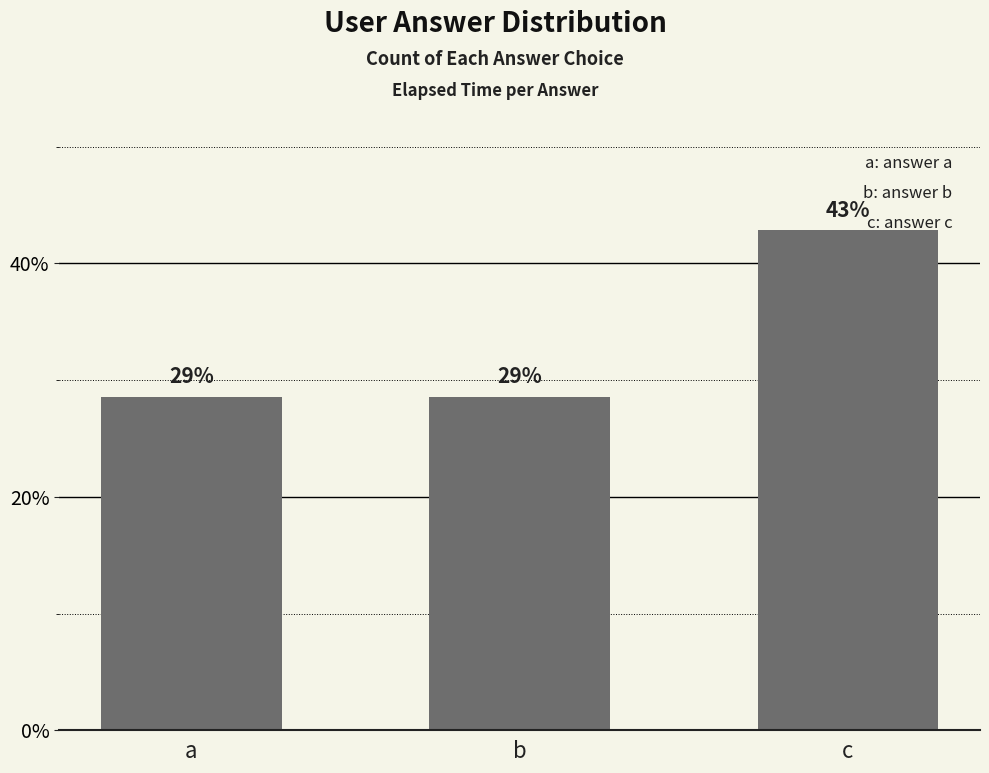

What is the greatest value displayed?

42.9